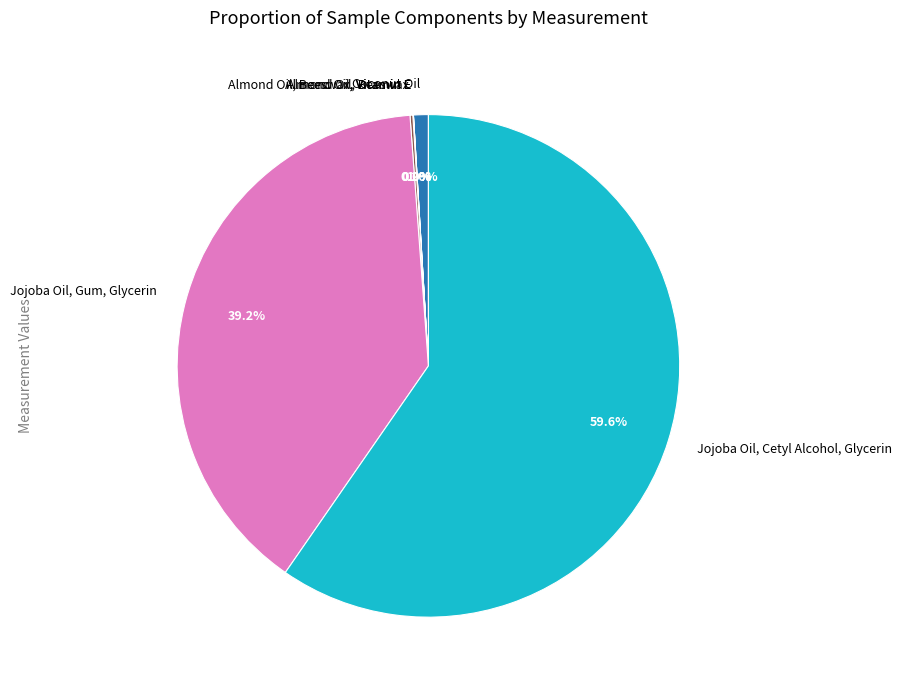

To the nearest percent, what percentage of the pie is Jojoba Oil, Cetyl Alcohol, Glycerin?

60%